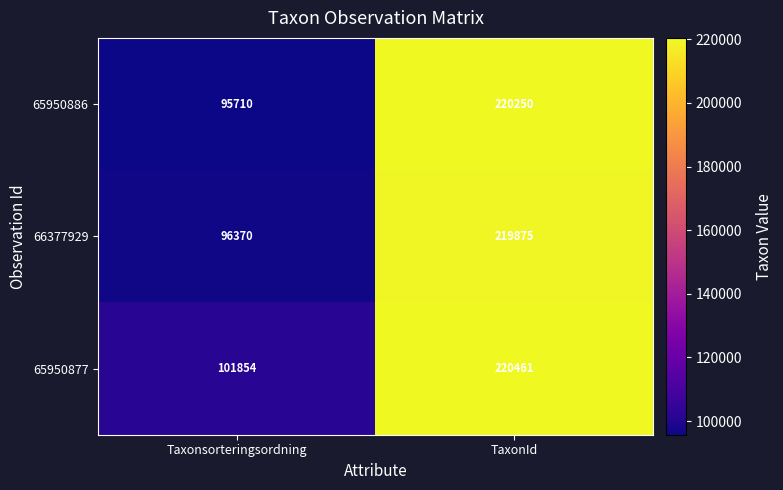

Rank the series at TaxonId from highest to lowest value.

65950877, 65950886, 66377929